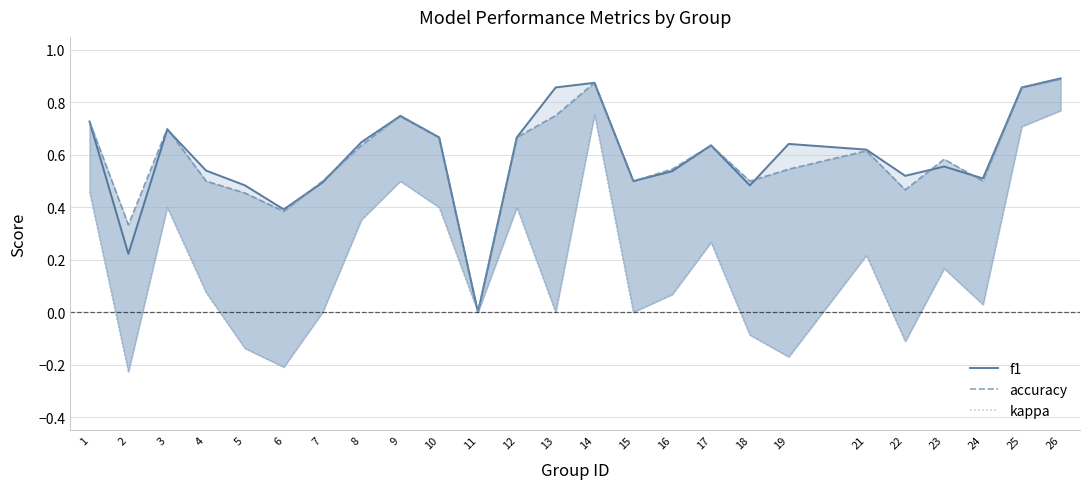

What is the sum of the f1 values at 4 and 5?

1.0